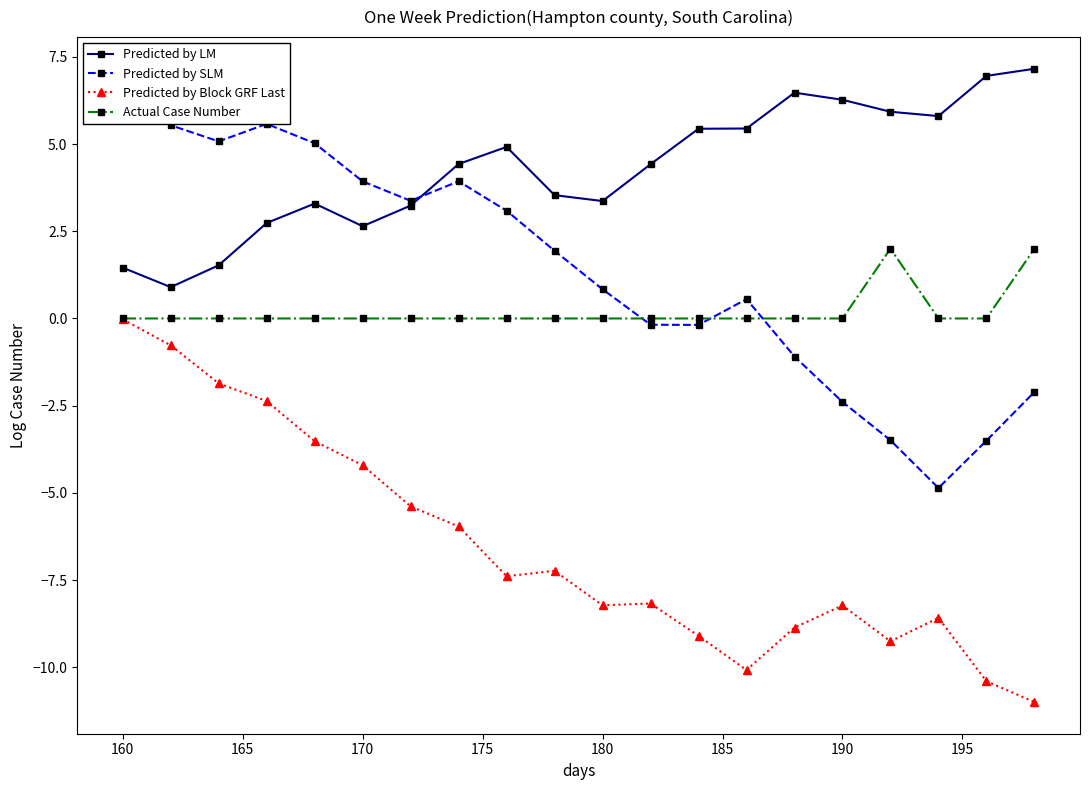

Reading right to left, transcribe all the data shown in this chart.

Predicted by LM: 7.2	7.0	5.8	5.9	6.3	6.5	5.4	5.4	4.4	3.4	3.5	4.9	4.4	3.2	2.6	3.3	2.7	1.5	0.9	1.5
Predicted by SLM: -2.1	-3.5	-4.9	-3.5	-2.4	-1.1	0.6	-0.2	-0.2	0.8	1.9	3.1	3.9	3.4	3.9	5.0	5.6	5.1	5.5	6.6
Predicted by Block GRF Last: -11.0	-10.4	-8.6	-9.3	-8.2	-8.9	-10.1	-9.1	-8.2	-8.2	-7.2	-7.4	-6.0	-5.4	-4.2	-3.5	-2.4	-1.9	-0.8	-0.0
Actual Case Number: 2.0	0.0	0.0	2.0	0.0	0.0	0.0	0.0	0.0	0.0	0.0	0.0	0.0	0.0	0.0	0.0	0.0	0.0	0.0	0.0